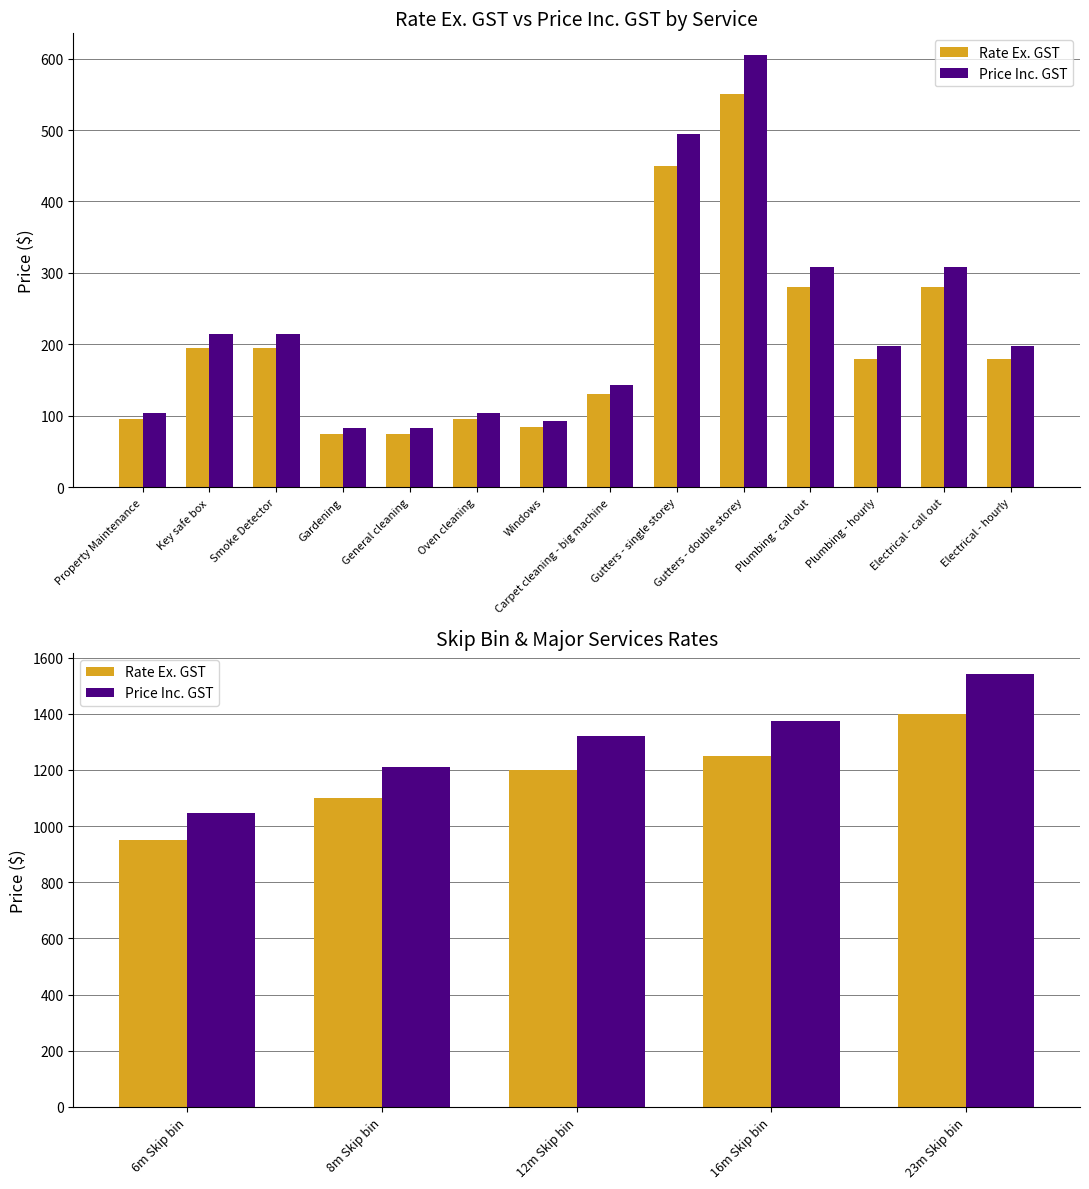

Is the value of Price Inc. GST at 12m Skip bin greater than the value of Rate Ex. GST at 16m Skip bin?

Yes